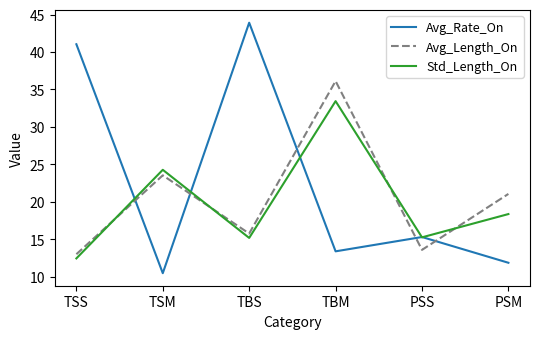

True or false: Std_Length_On and Avg_Rate_On cross at least once.

True